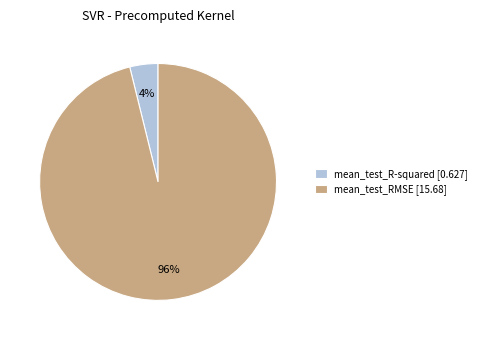

Is it true that mean_test_R-squared is 9% of the pie?

False